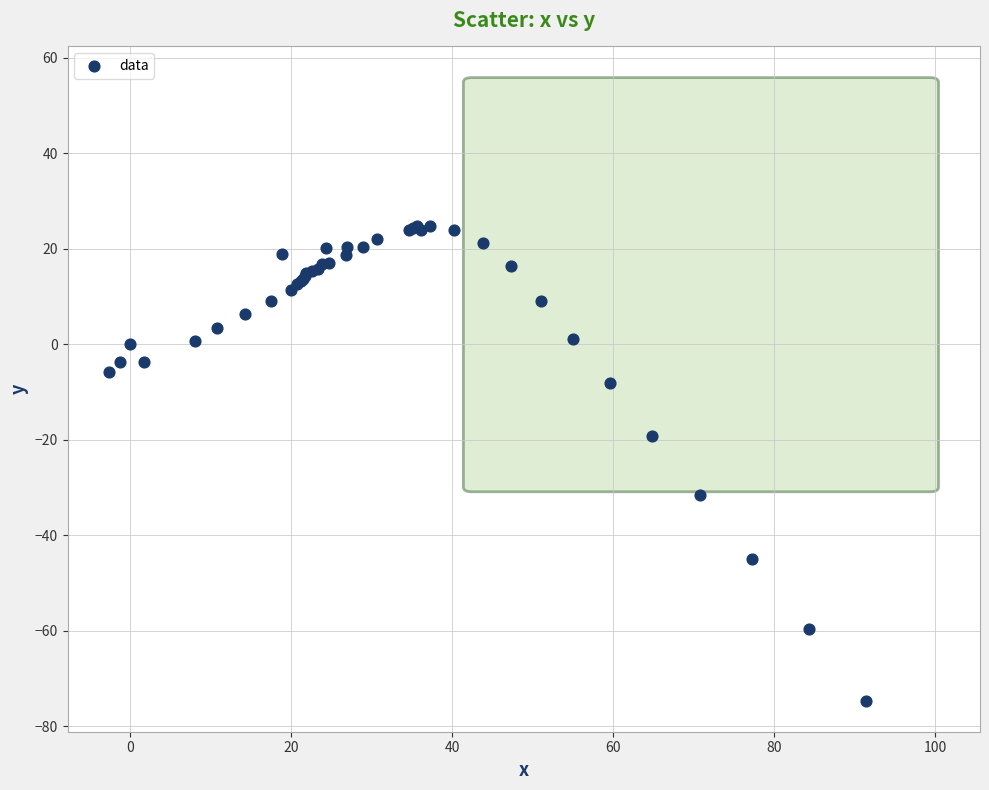

What Y value in the scatter plot is closest to -24?

-19.2